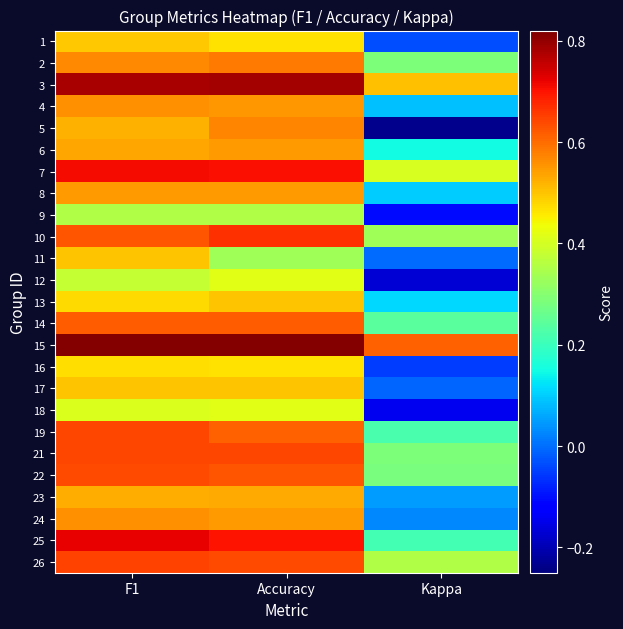

Reading right to left, transcribe all the data shown in this chart.

1: Kappa=-0.0	Accuracy=0.5	F1=0.5
2: Kappa=0.3	Accuracy=0.6	F1=0.6
3: Kappa=0.5	Accuracy=0.8	F1=0.8
4: Kappa=0.1	Accuracy=0.5	F1=0.6
5: Kappa=-0.2	Accuracy=0.6	F1=0.5
6: Kappa=0.1	Accuracy=0.5	F1=0.5
7: Kappa=0.4	Accuracy=0.7	F1=0.7
8: Kappa=0.1	Accuracy=0.5	F1=0.5
9: Kappa=-0.1	Accuracy=0.4	F1=0.4
10: Kappa=0.3	Accuracy=0.7	F1=0.6
11: Kappa=0.0	Accuracy=0.3	F1=0.5
12: Kappa=-0.2	Accuracy=0.4	F1=0.4
13: Kappa=0.1	Accuracy=0.5	F1=0.5
14: Kappa=0.2	Accuracy=0.6	F1=0.6
15: Kappa=0.6	Accuracy=0.8	F1=0.8
16: Kappa=-0.1	Accuracy=0.5	F1=0.5
17: Kappa=-0.0	Accuracy=0.5	F1=0.5
18: Kappa=-0.1	Accuracy=0.4	F1=0.4
19: Kappa=0.2	Accuracy=0.6	F1=0.6
21: Kappa=0.3	Accuracy=0.6	F1=0.6
22: Kappa=0.3	Accuracy=0.6	F1=0.6
23: Kappa=0.0	Accuracy=0.5	F1=0.5
24: Kappa=0.0	Accuracy=0.5	F1=0.6
25: Kappa=0.2	Accuracy=0.7	F1=0.7
26: Kappa=0.4	Accuracy=0.6	F1=0.6